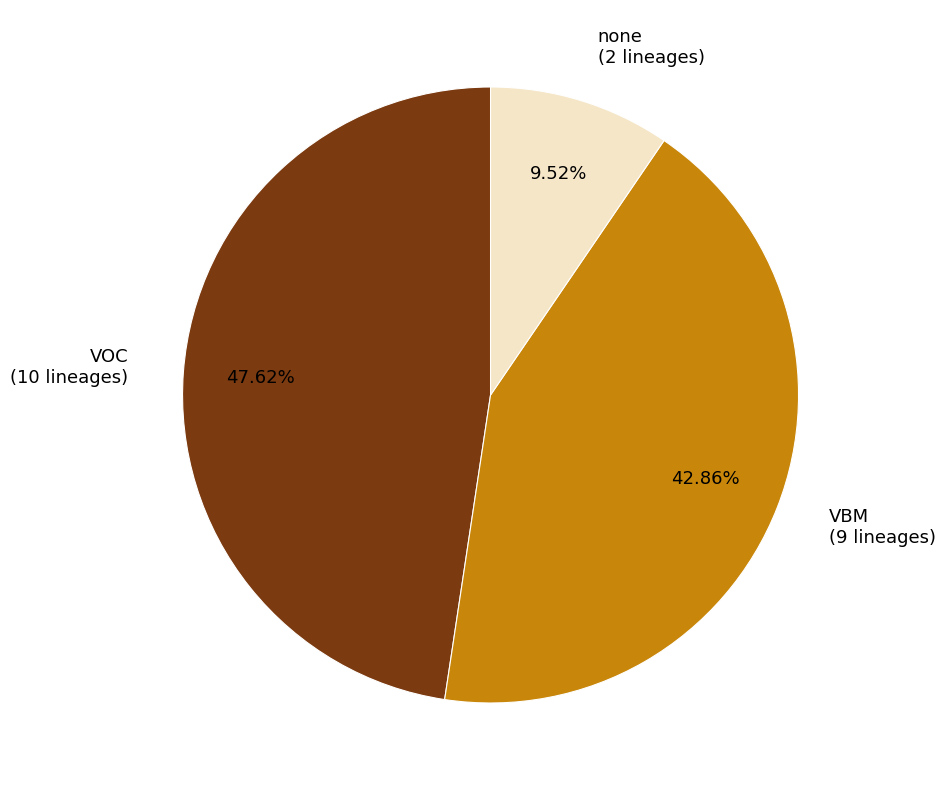

How many segments does this pie chart have?

3